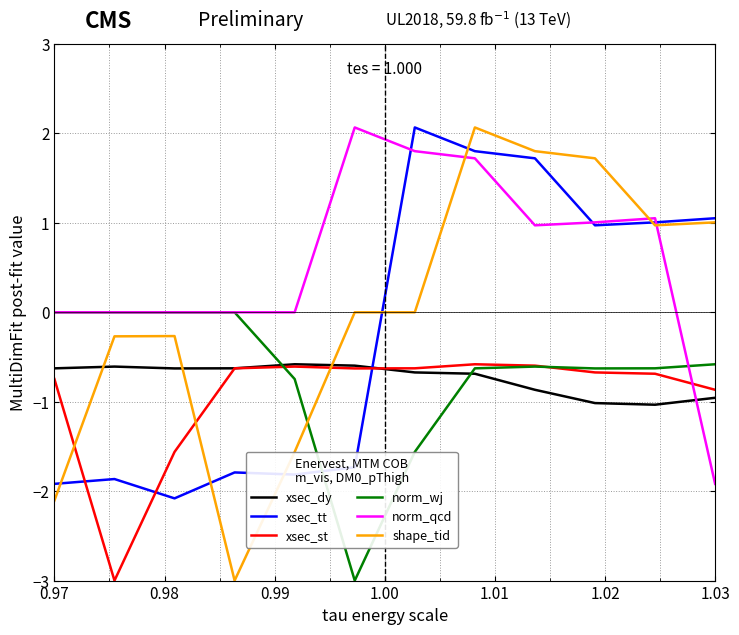

Is this an area chart (filled region under the line)?

No